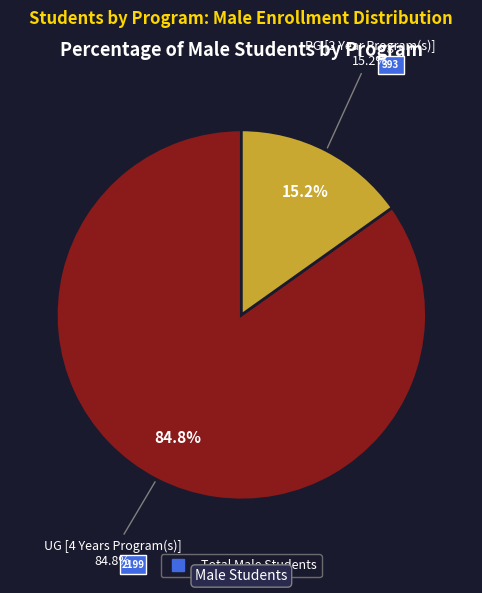

Which slice is the smallest?

PG [2 Year Program(s)]